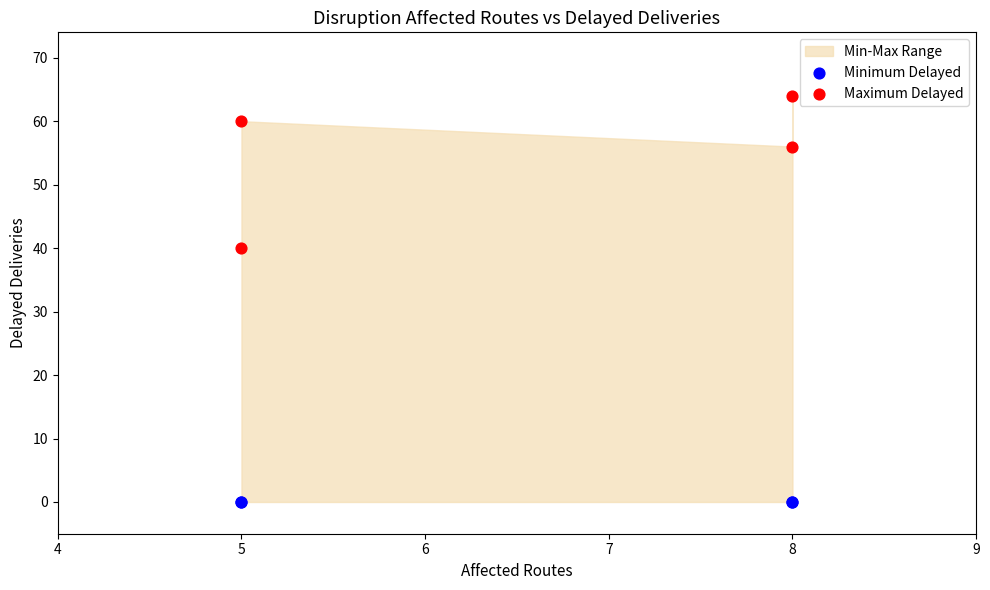

In the Maximum Delayed series, what Y value is closest to 52?

56